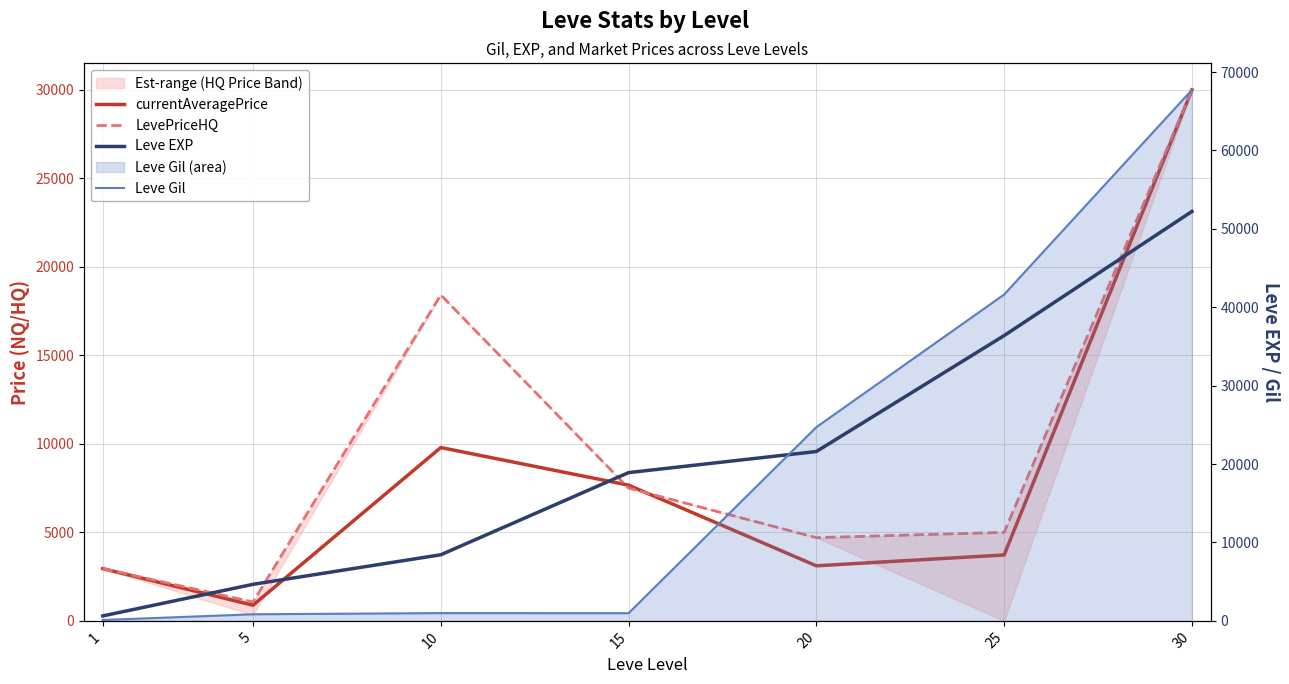

What is the value of the currentAveragePrice point at the 2nd from the left?

884.2